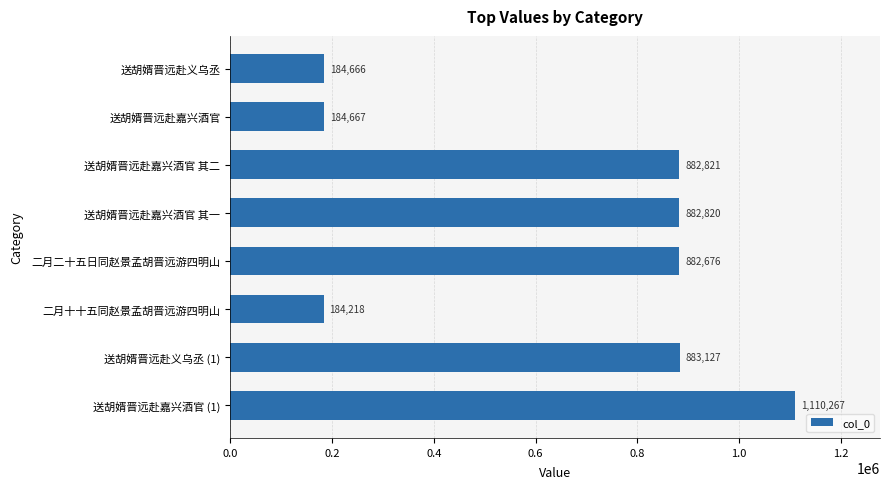

Reading bottom to top, extract all data points from this chart.

1110267	883127	184218	882676	882820	882821	184667	184666